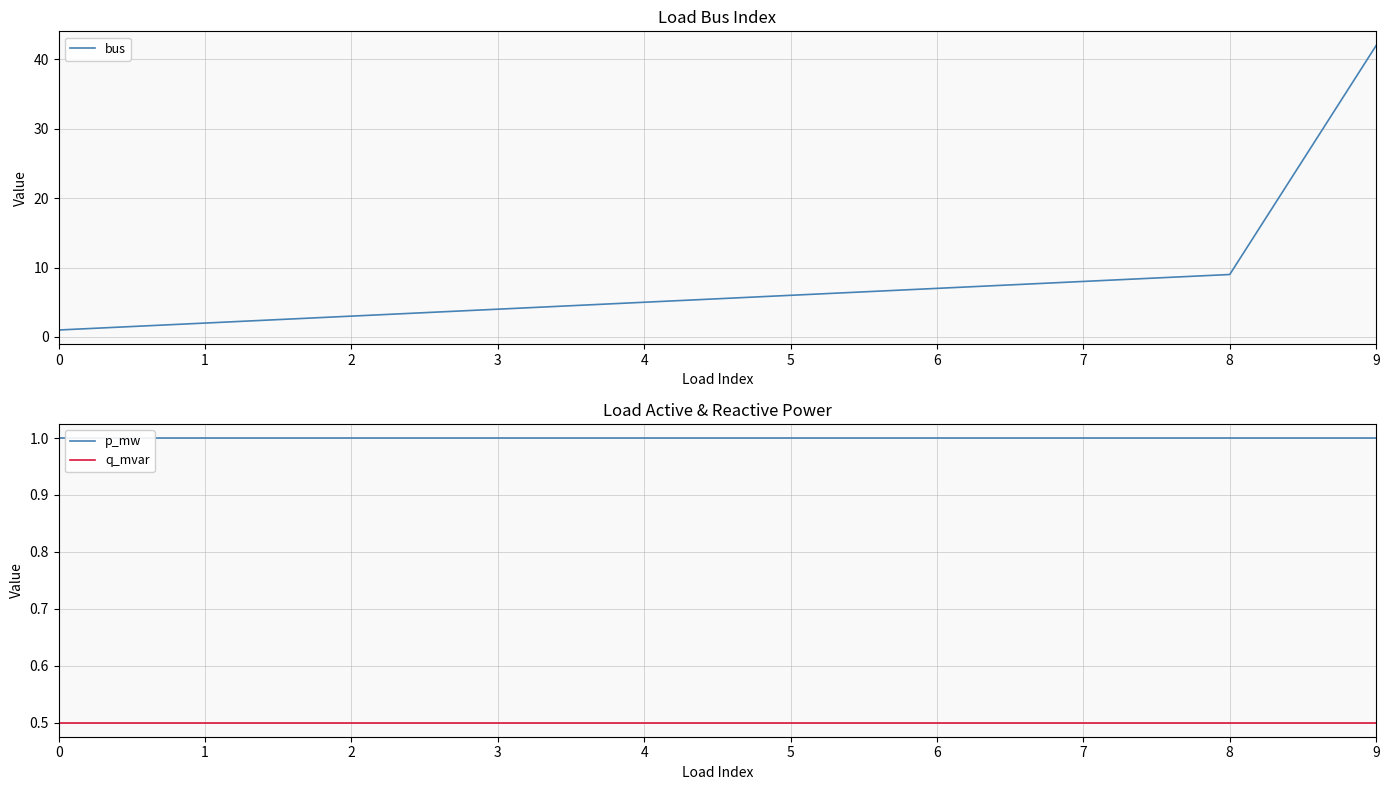

What are all the series names shown in the legend?

bus, p_mw, q_mvar